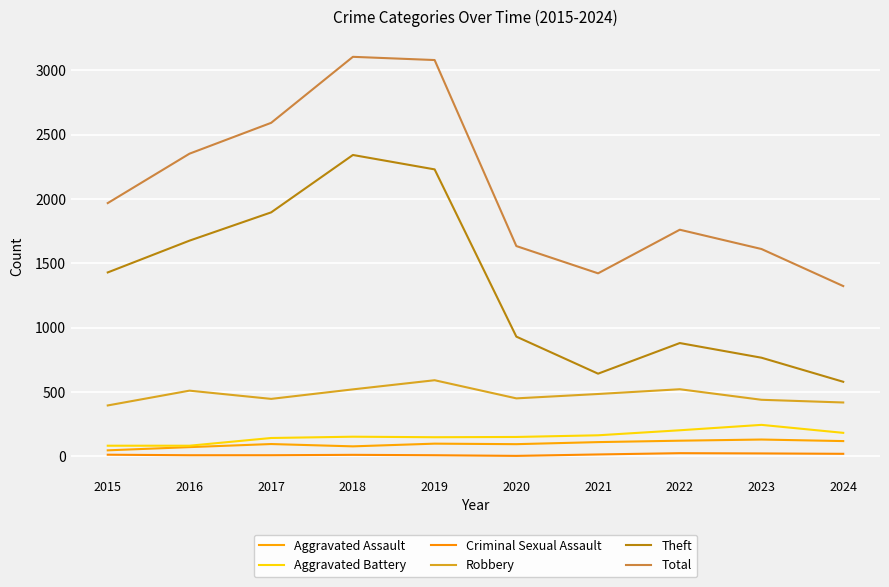

Reading left to right, extract all data points from this chart.

Aggravated Assault: 2015=46	2016=71	2017=95	2018=77	2019=98	2020=94	2021=110	2022=121	2023=130	2024=118
Aggravated Battery: 2015=82	2016=82	2017=142	2018=152	2019=148	2020=150	2021=163	2022=202	2023=244	2024=182
Criminal Sexual Assault: 2015=12	2016=8	2017=8	2018=11	2019=8	2020=3	2021=14	2022=24	2023=22	2024=19
Robbery: 2015=395	2016=510	2017=446	2018=520	2019=591	2020=450	2021=484	2022=521	2023=439	2024=418
Theft: 2015=1429	2016=1676	2017=1896	2018=2342	2019=2230	2020=930	2021=642	2022=880	2023=766	2024=579
Total: 2015=1968	2016=2352	2017=2592	2018=3105	2019=3080	2020=1634	2021=1422	2022=1761	2023=1611	2024=1323